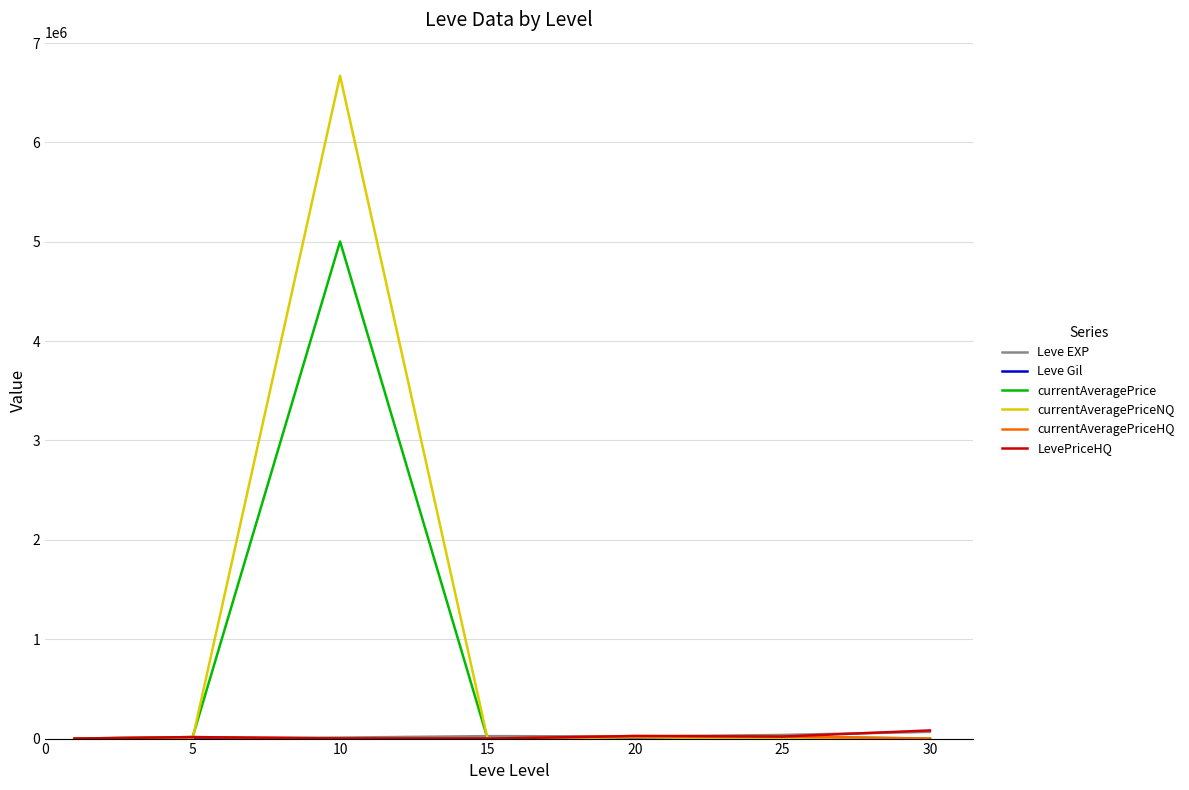

Which series has the largest range (max minus min)?

currentAveragePriceNQ